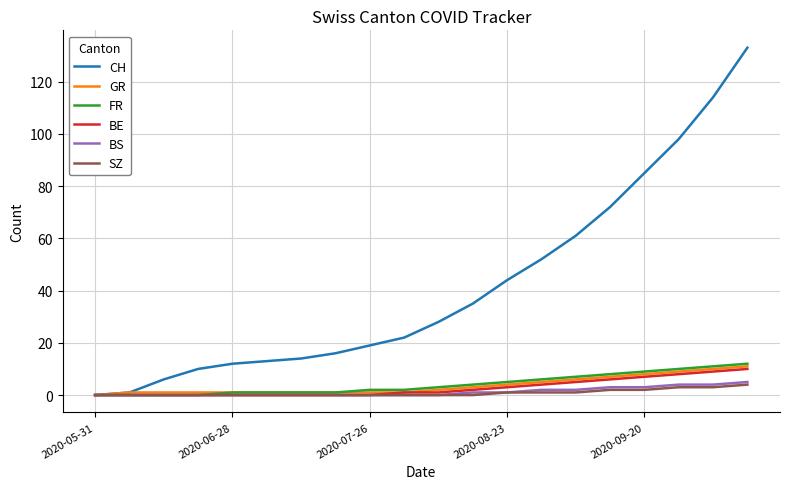

Which series has the largest total across all categories?

CH